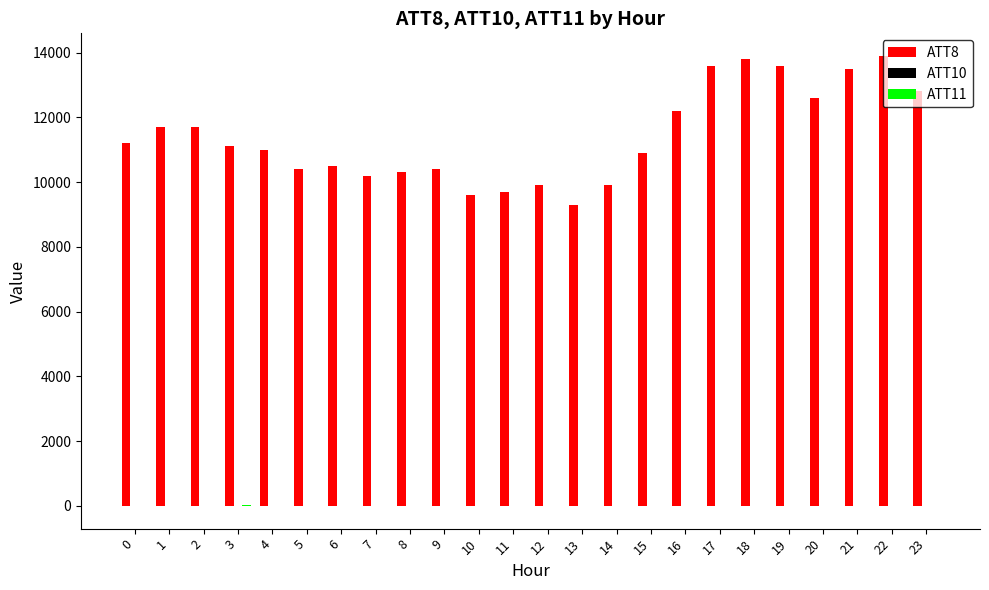

Which series has the largest total across all categories?

ATT8